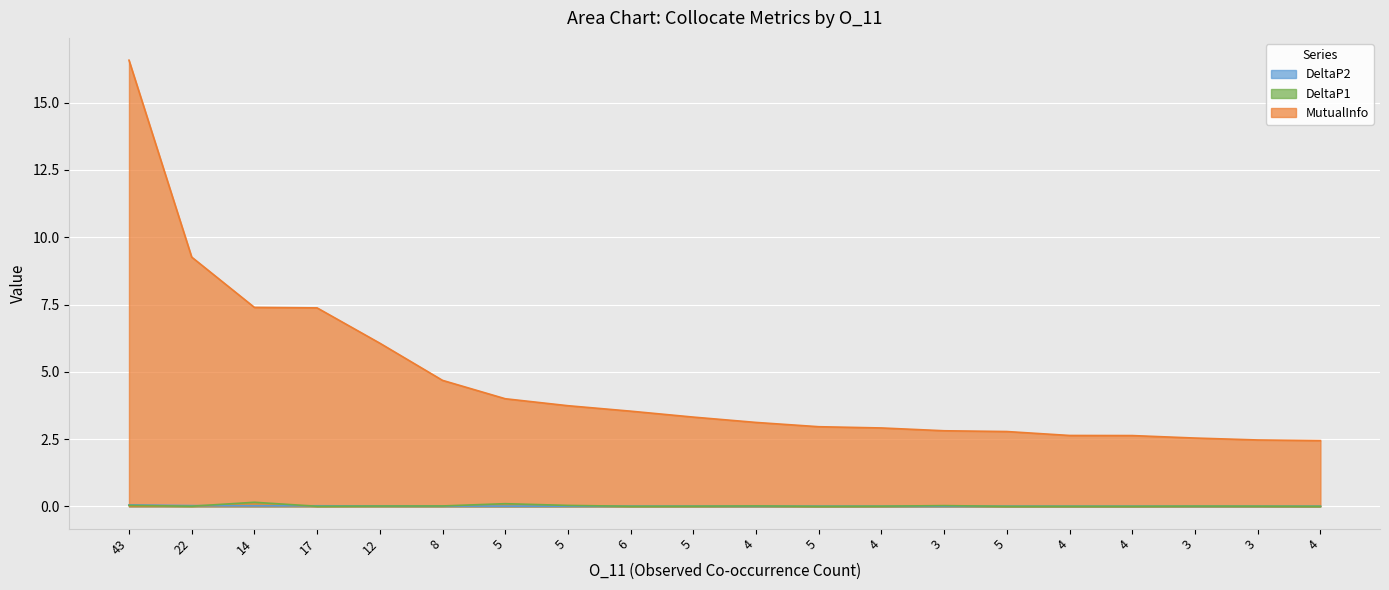

How many lines are shown in the chart?

3